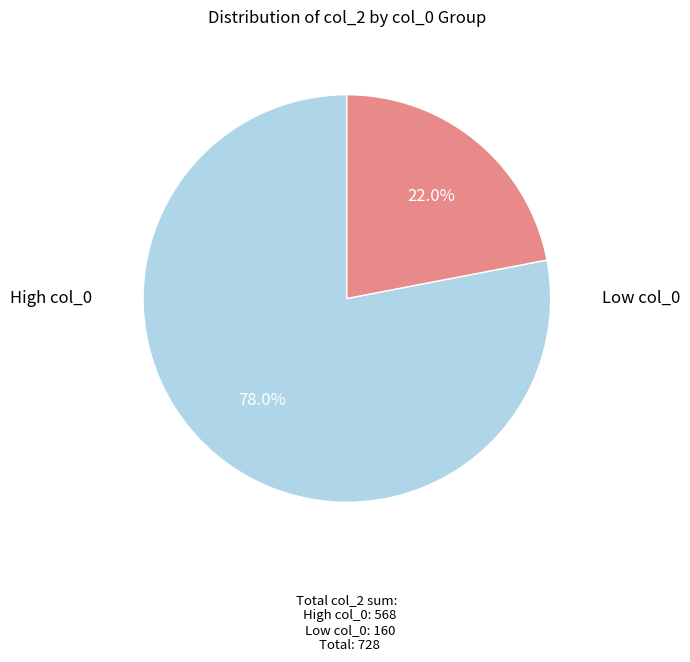

Which has a higher value, Low col_0 or High col_0?

High col_0